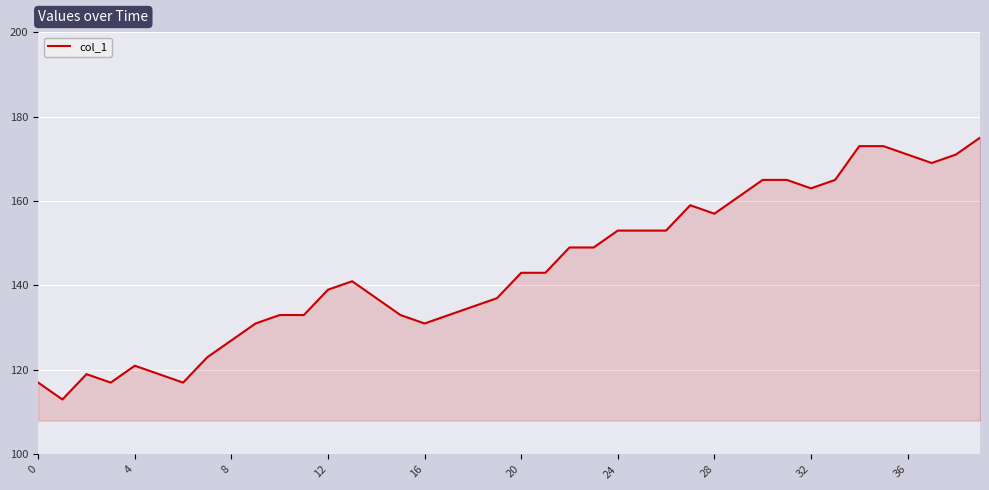

What is the smallest value displayed?

113